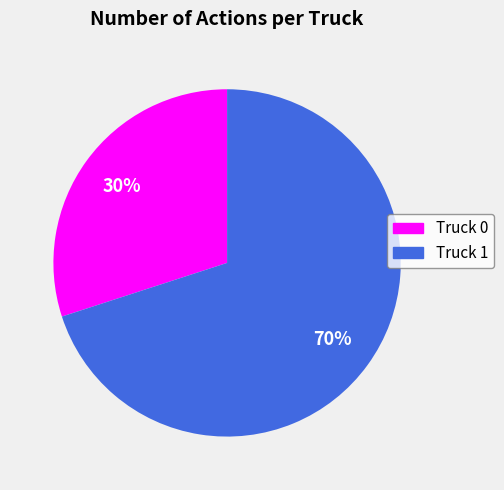

Is it true that Truck 0 is 30% of the pie?

True